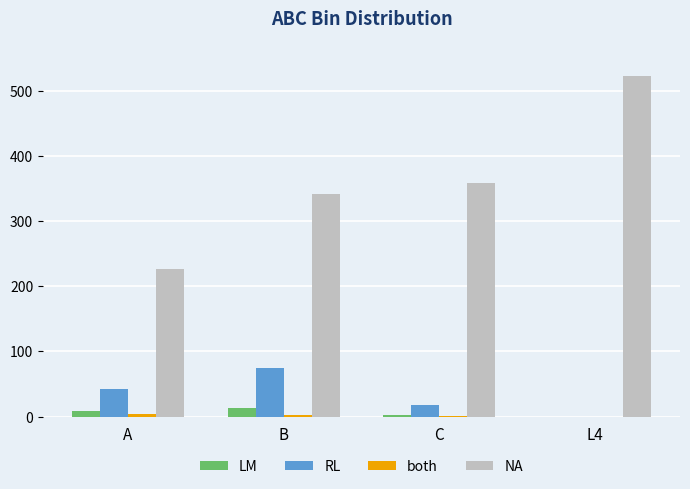

The value of RL at L4 is -50. True or false?

False